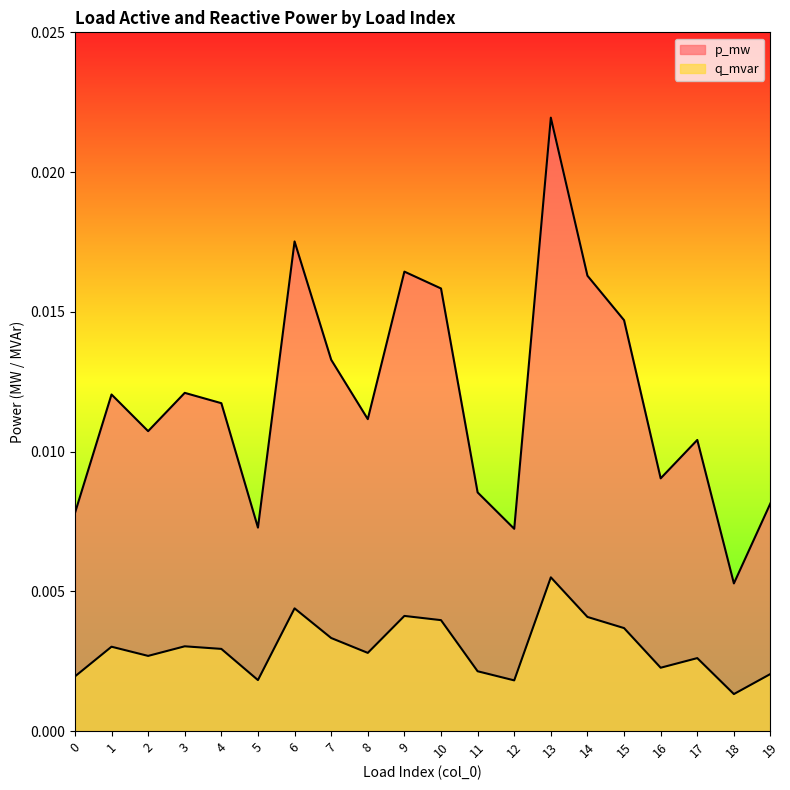

At which category does p_mw reach its first local valley?

2